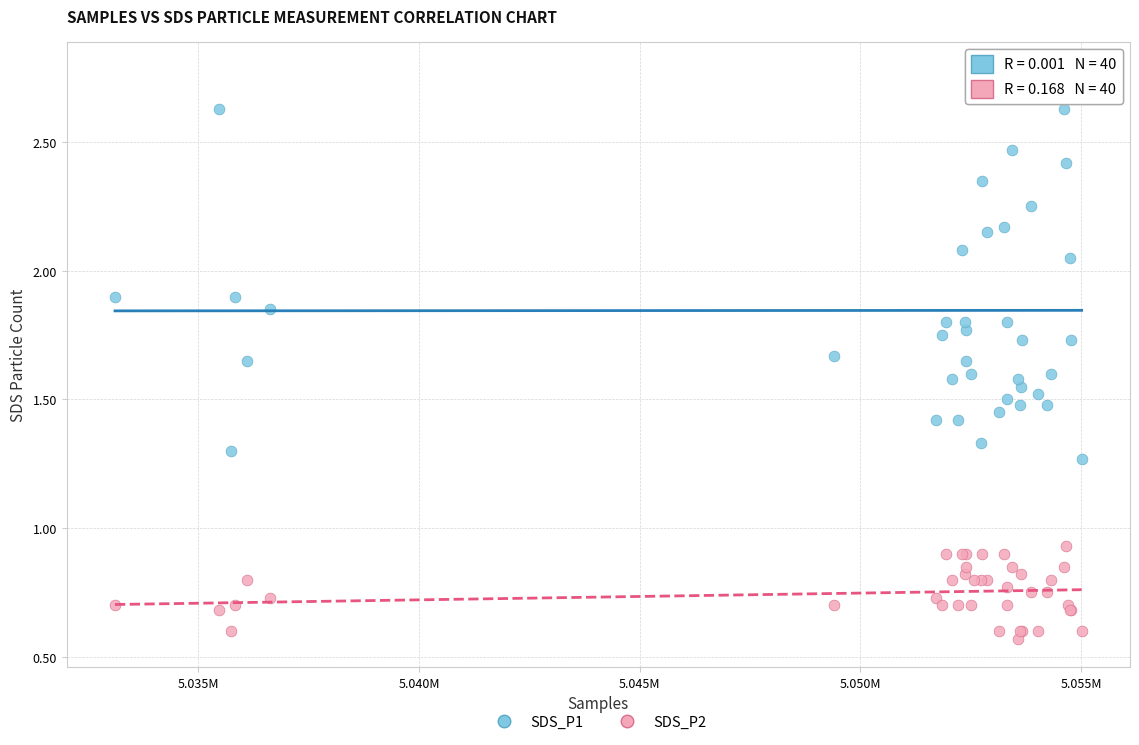

Which series contains the highest Y value?

SDS_P1